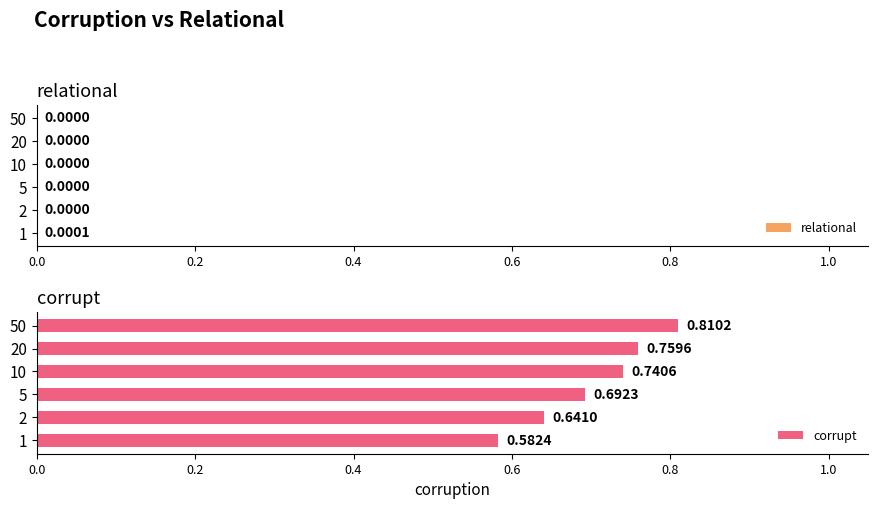

List the labels in order of corrupt value, largest first.

50, 20, 10, 5, 2, 1